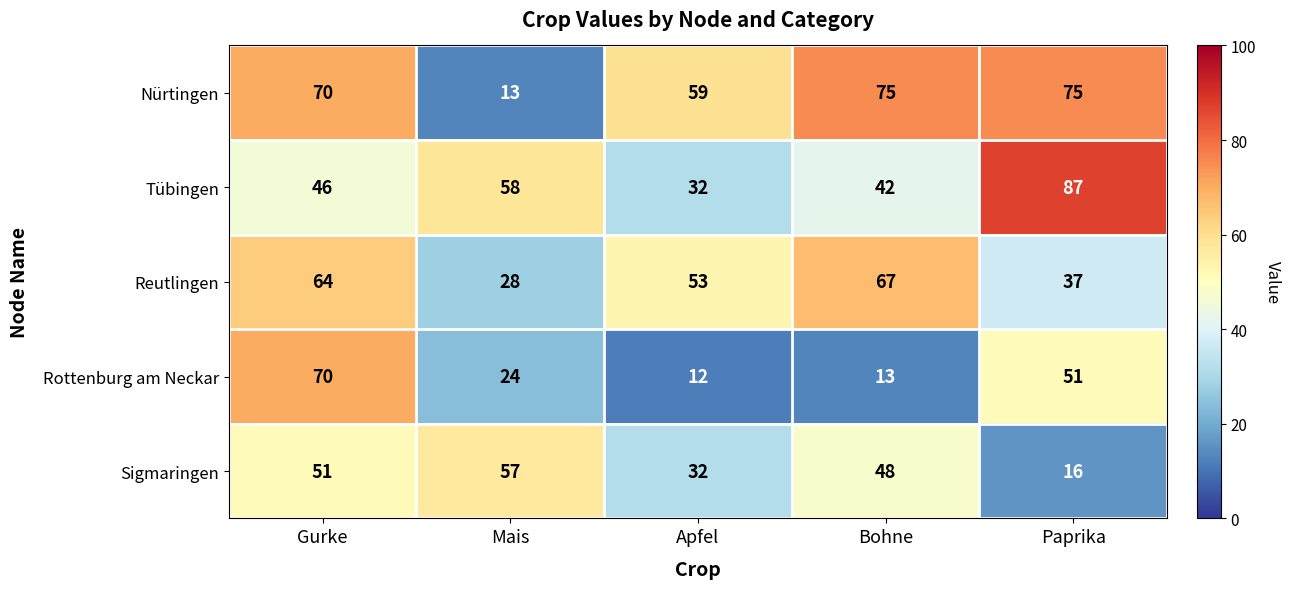

The Nürtingen series shows 75 at Bohne. True or false?

True